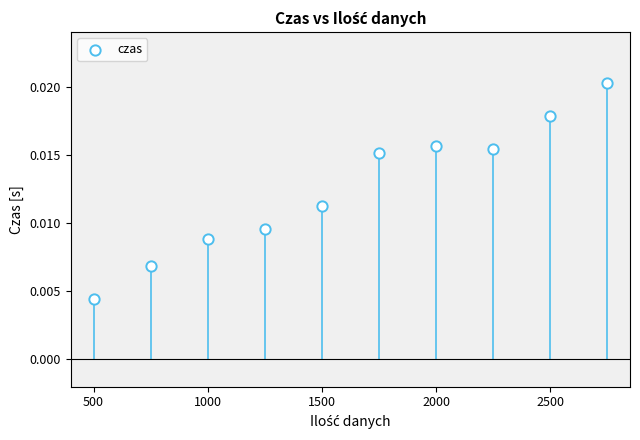

What is the range of X values (max minus min)?

2250.0